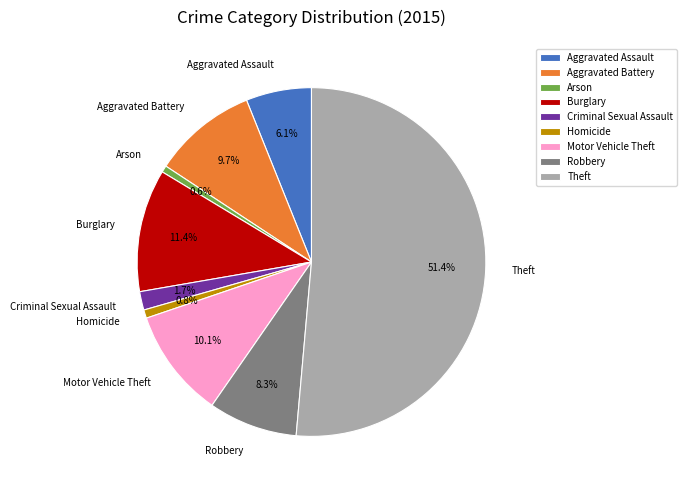

Which category has the biggest portion of the pie?

Theft